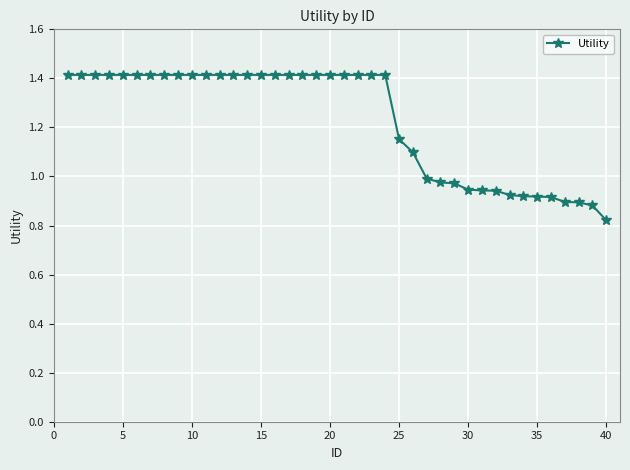

What is the maximum value shown in the chart?

1.4